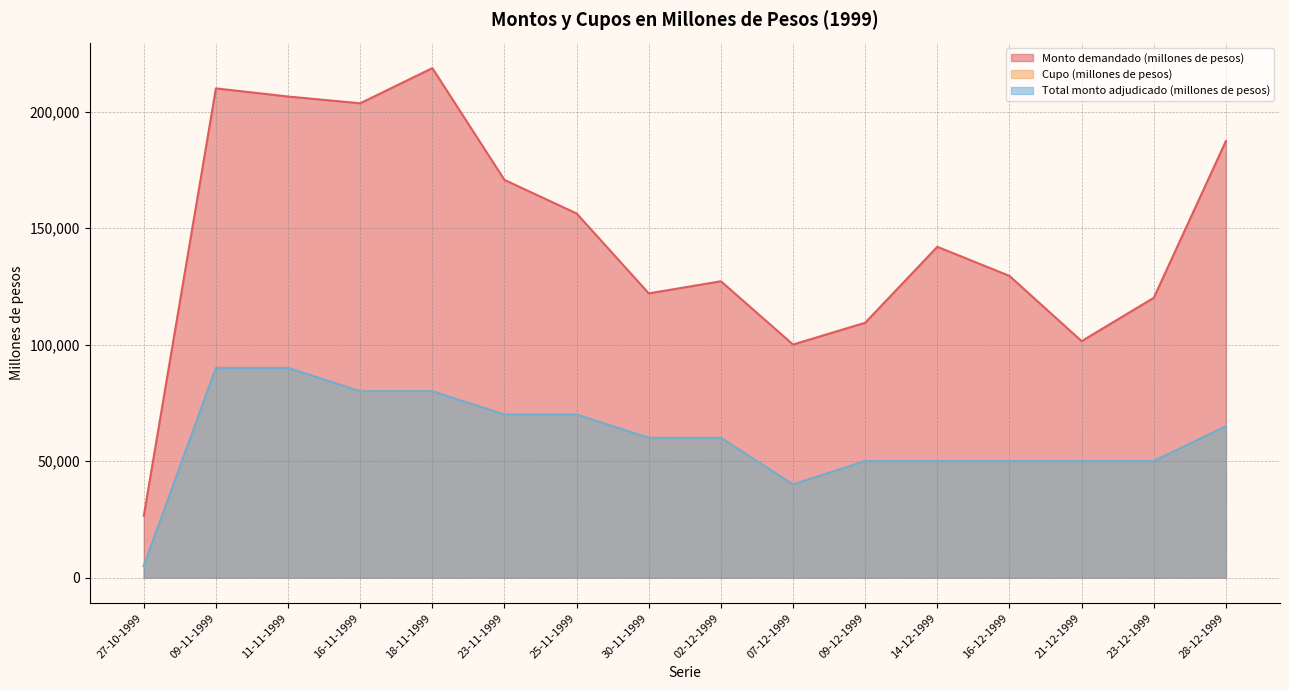

Does the chart display data point markers on the line(s)?

No